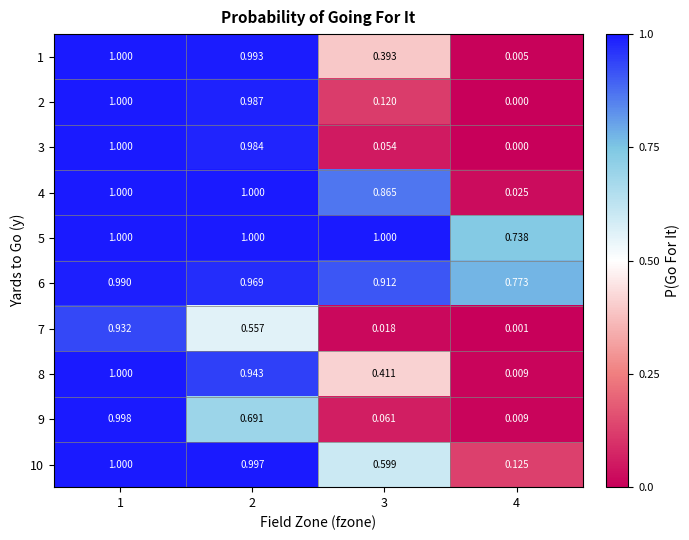

How many series are shown in this chart?

10